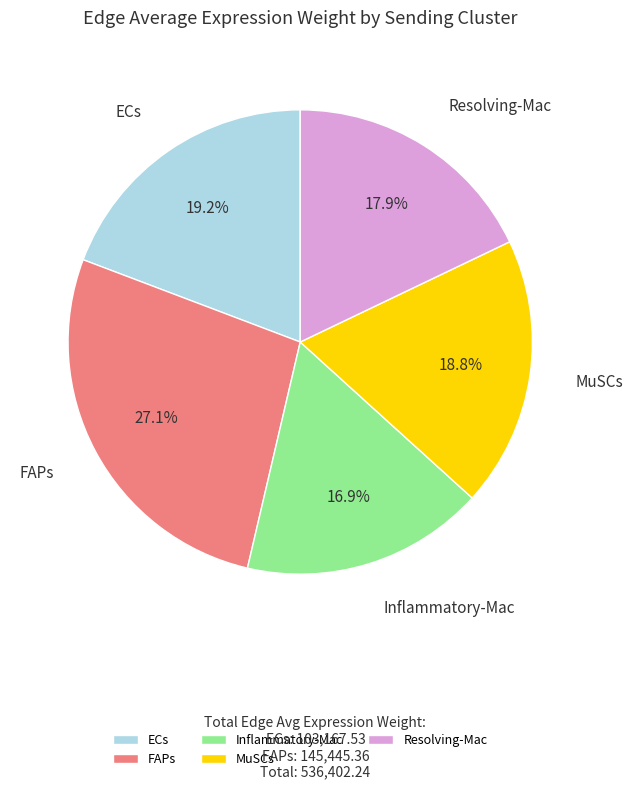

What percentage is the FAPs slice, to the nearest percent?

27%